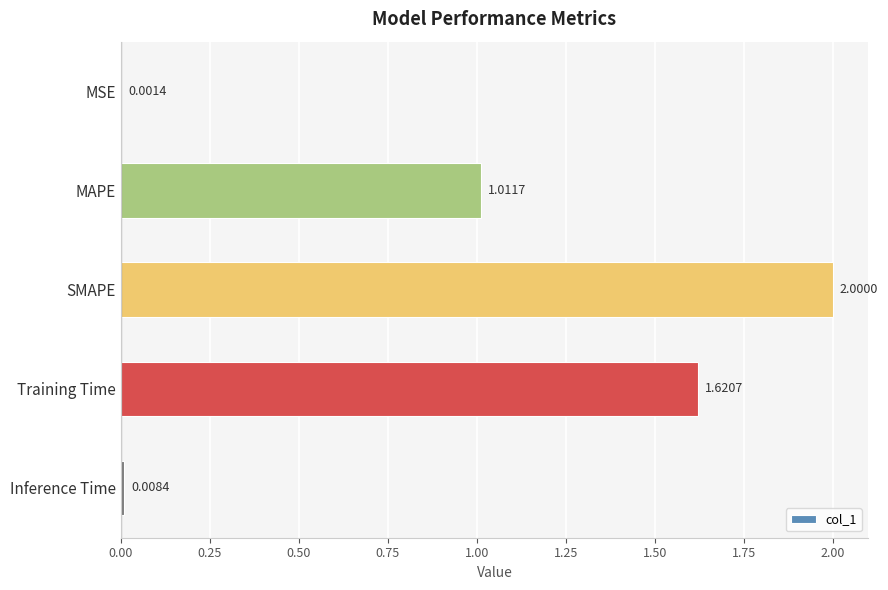

Which has a higher value, Training Time or Inference Time?

Training Time